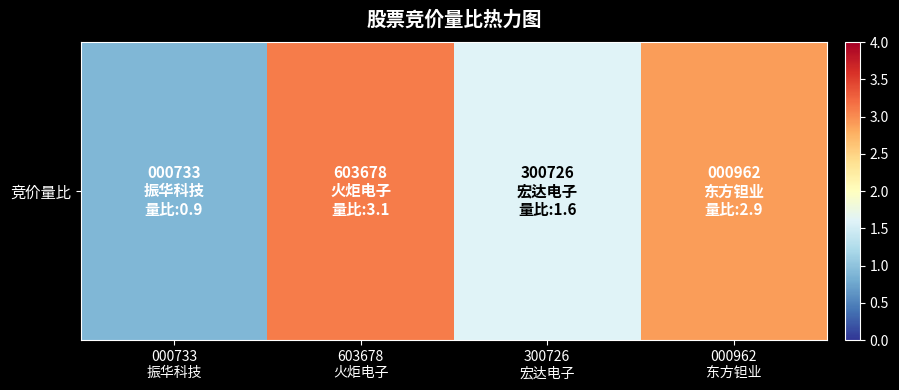

The chart shows a value of 0.9 at 000733
振华科技. True or false?

True